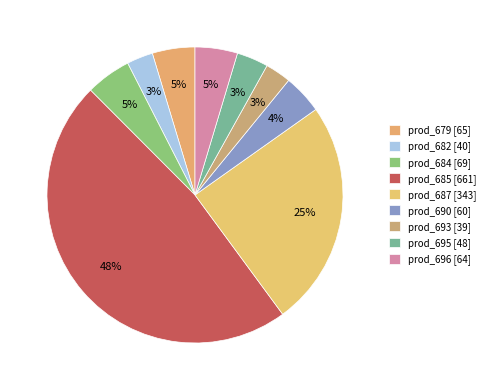

Count the number of slices in the pie.

9